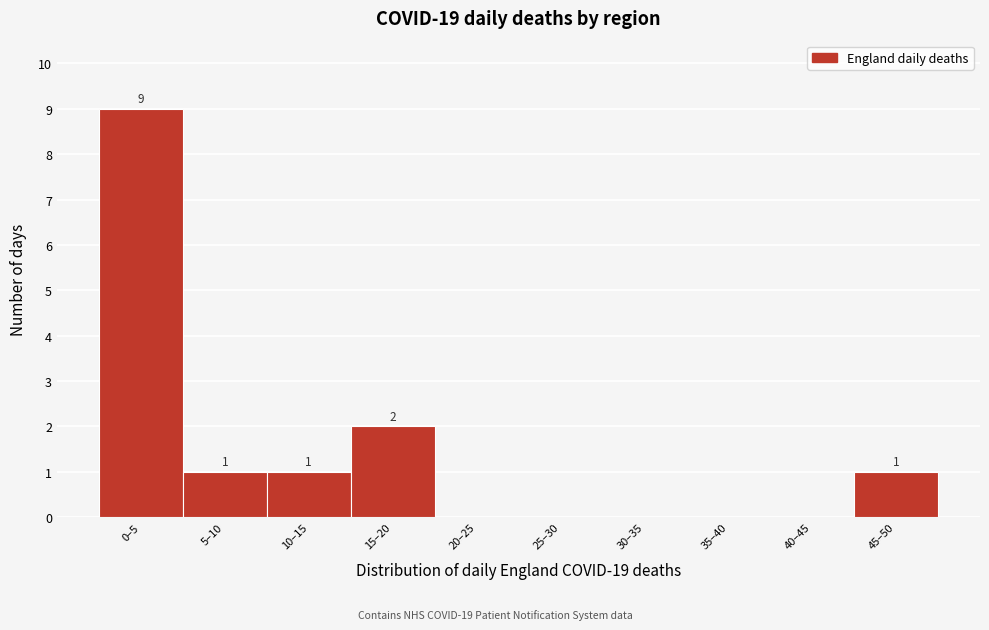

Reading left to right, extract all data points from this chart.

0–5=9	5–10=1	10–15=1	15–20=2	20–25=0	25–30=0	30–35=0	35–40=0	40–45=0	45–50=1